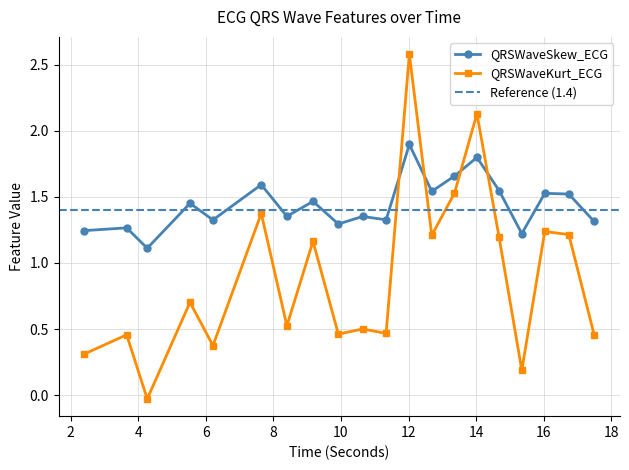

In QRSWaveKurt_ECG, how many points are lower than both neighbors (excluding endpoints)?

7